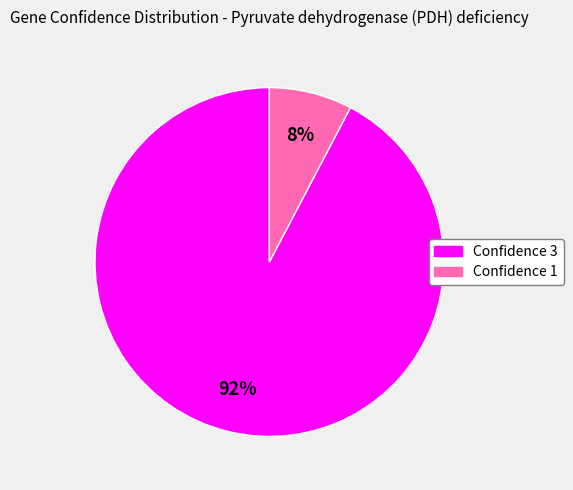

To the nearest percent, what is the average slice percentage?

50%